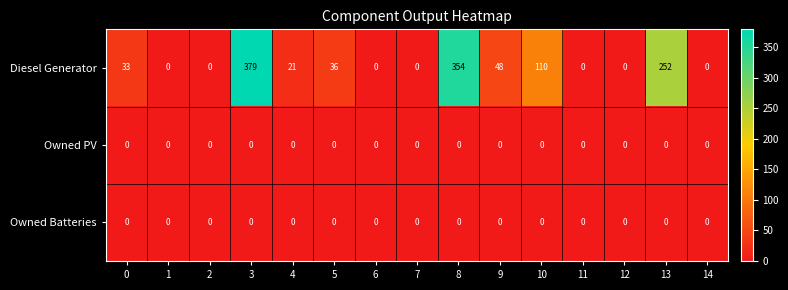

The value of Owned PV at 9 is 0. True or false?

True